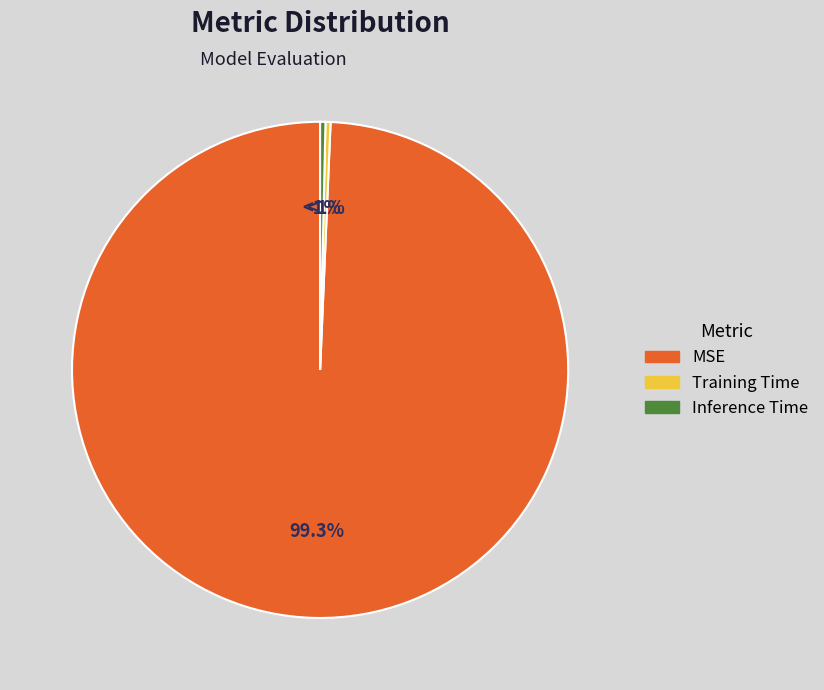

What is the majority slice?

MSE